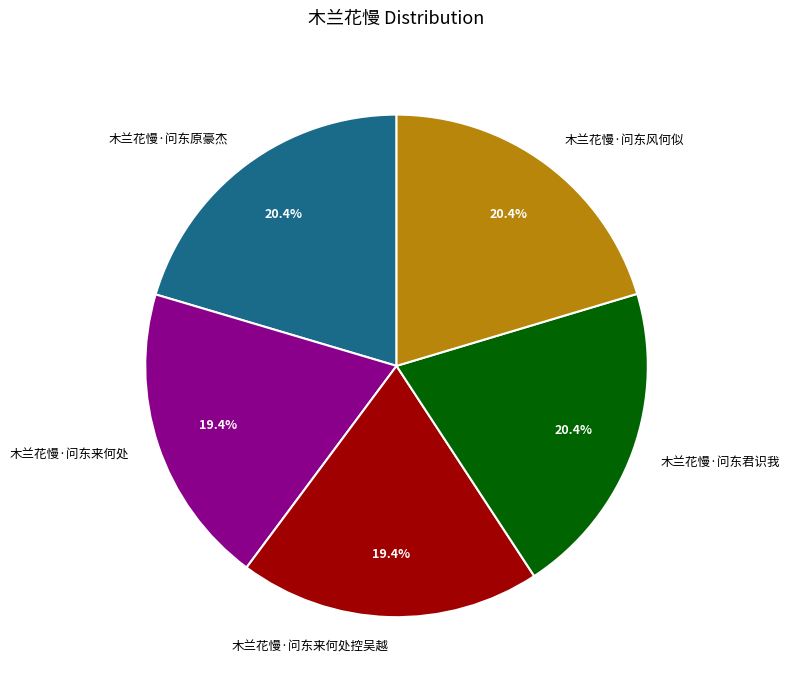

Is it true that 木兰花慢·问东来何处控吴越 is 19% of the pie?

True